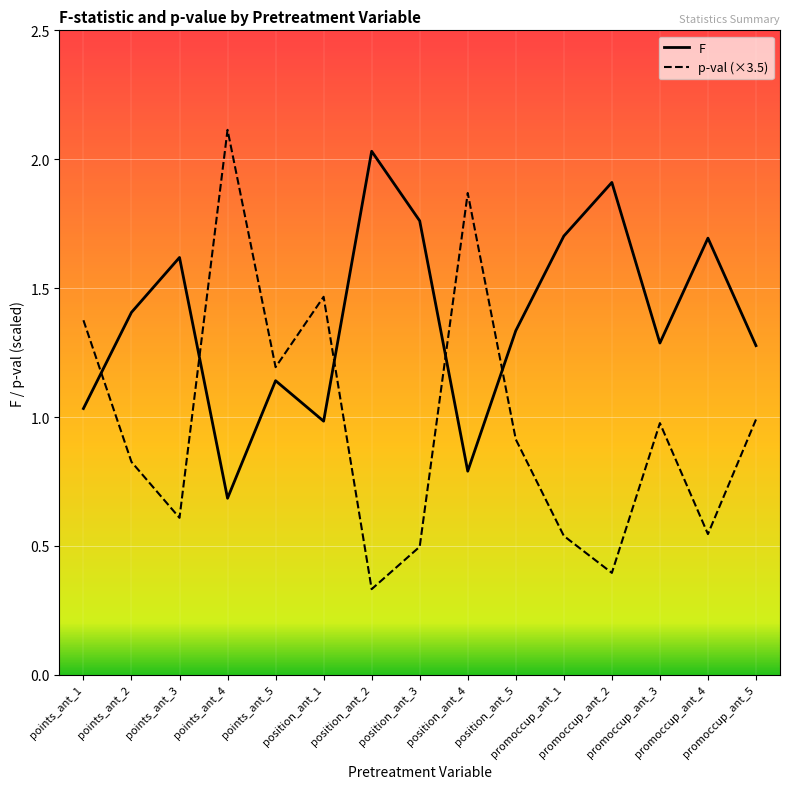

Rank the series at position_ant_5 from highest to lowest value.

F, p-val (×3.5)